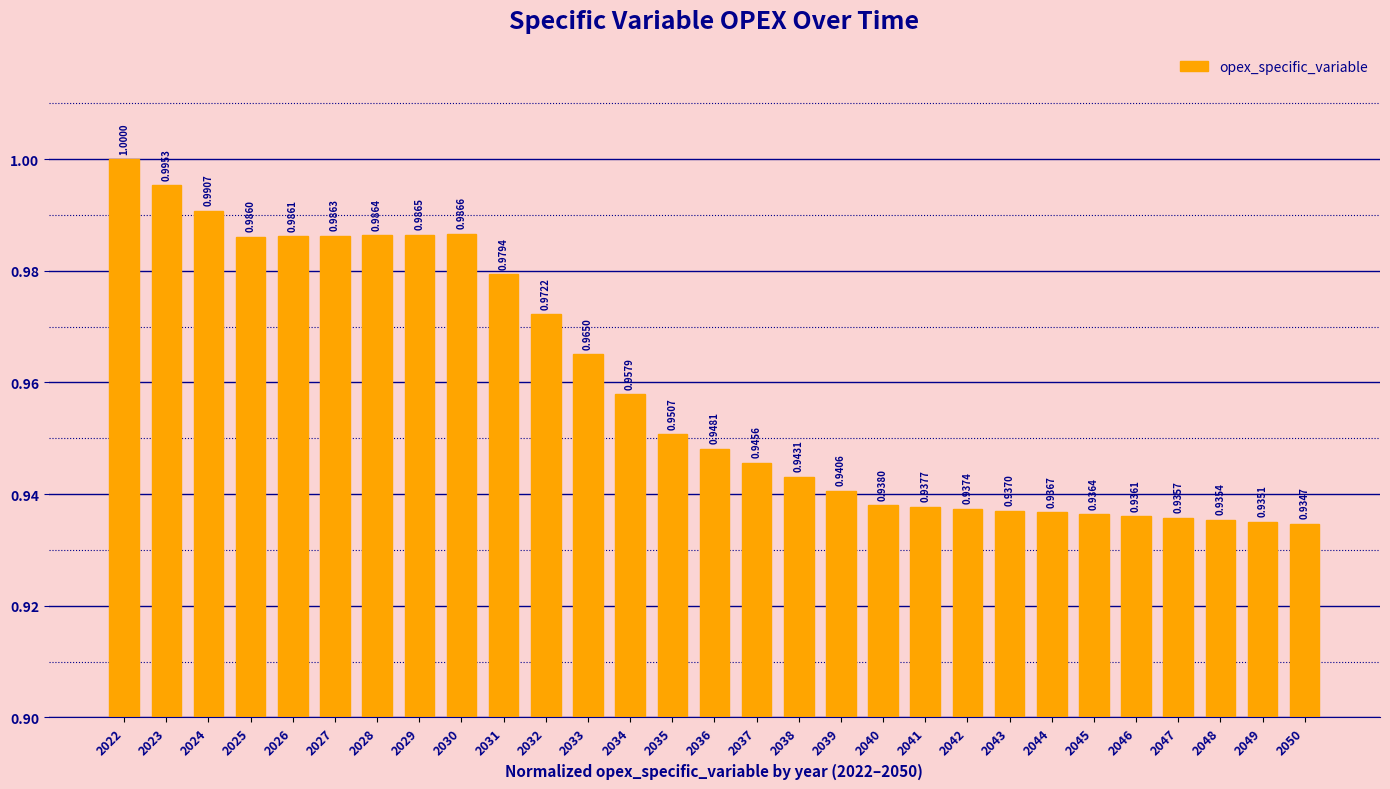

What is the average value?

1.0